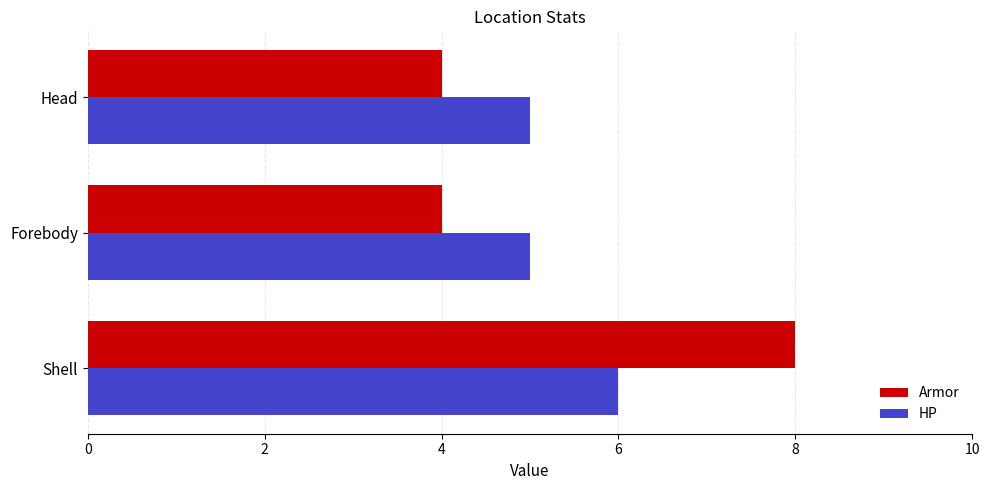

True or false: HP has a value of 3 at Head.

False